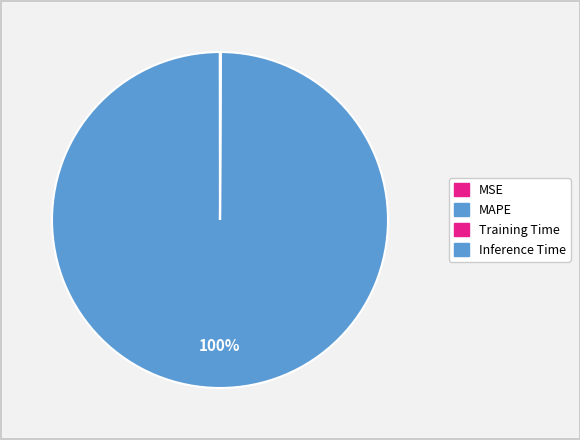

Is it true that MSE is 1% of the pie?

False